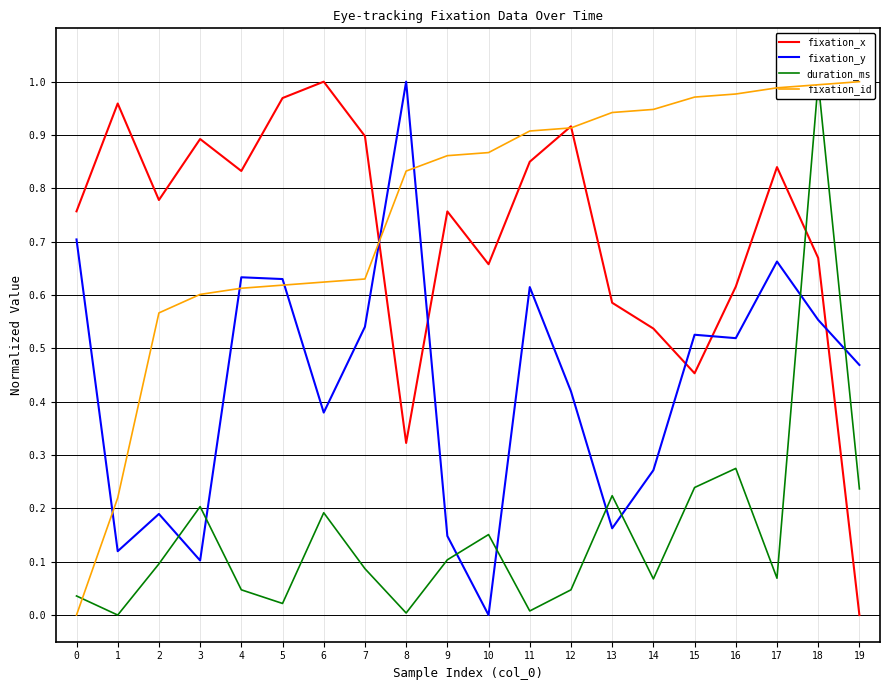

What is the maximum value for duration_ms?

1.0